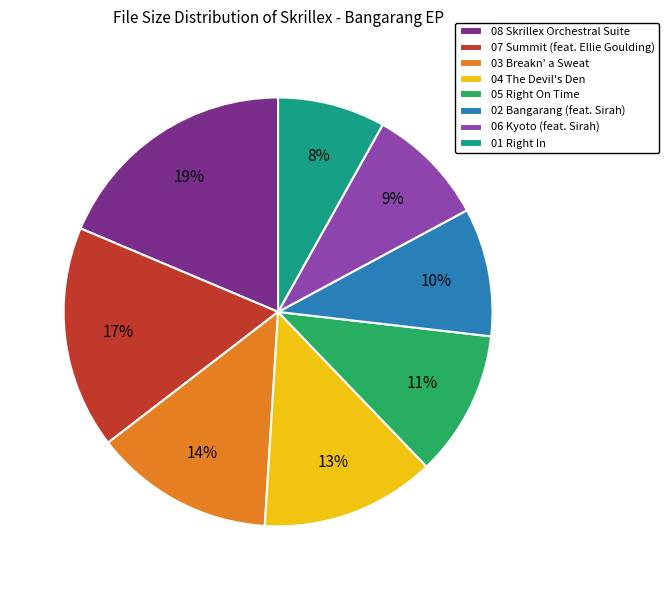

Count the number of slices in the pie.

8